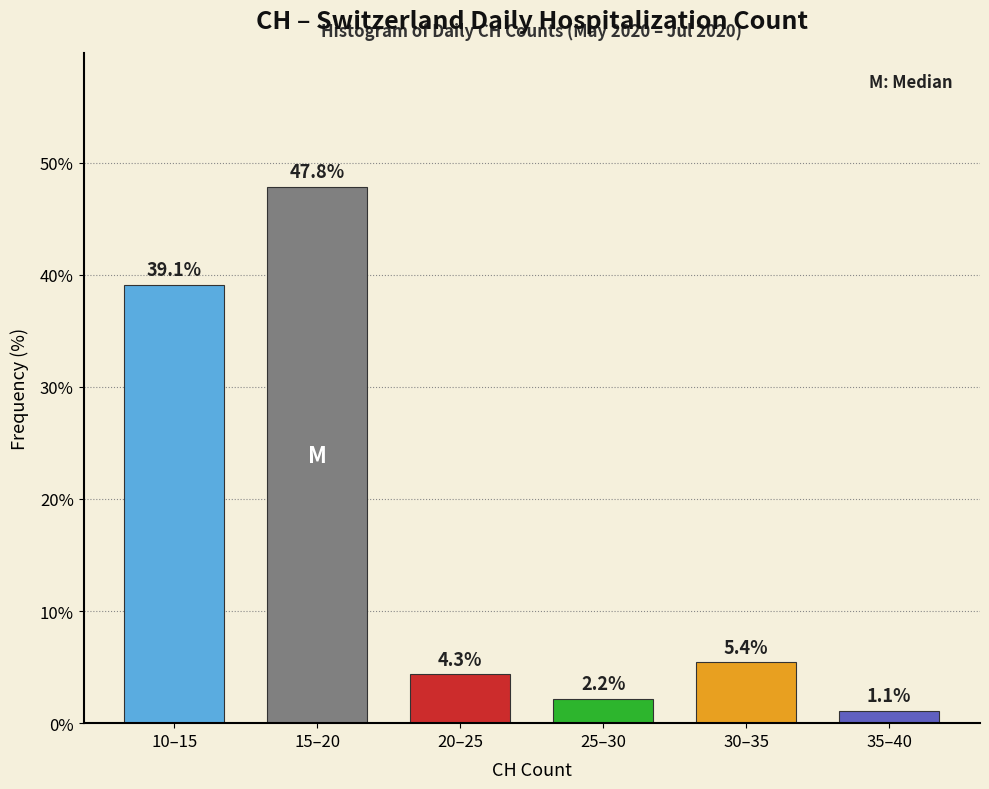

Reading left to right, what are all the values shown in this chart?

10–15=39.1	15–20=47.8	20–25=4.3	25–30=2.2	30–35=5.4	35–40=1.1